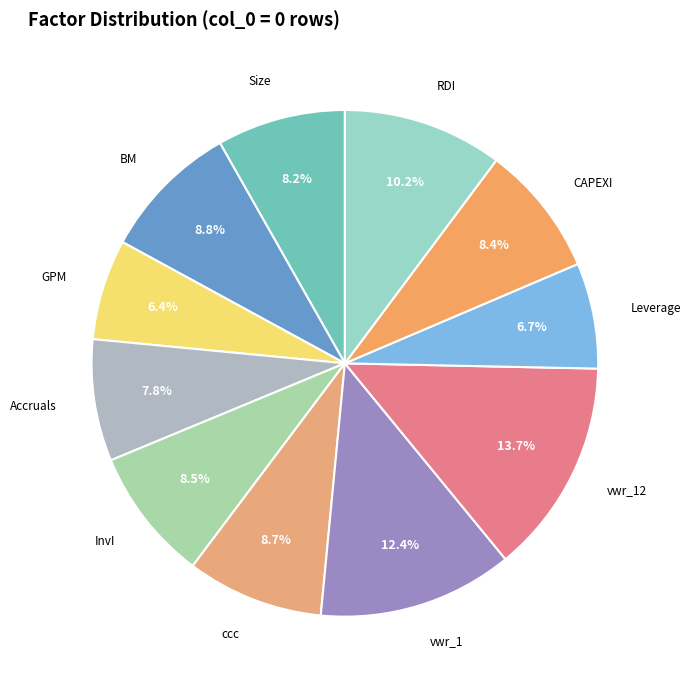

To the nearest percent, what is the difference between the largest and smallest slice percentages?

7%